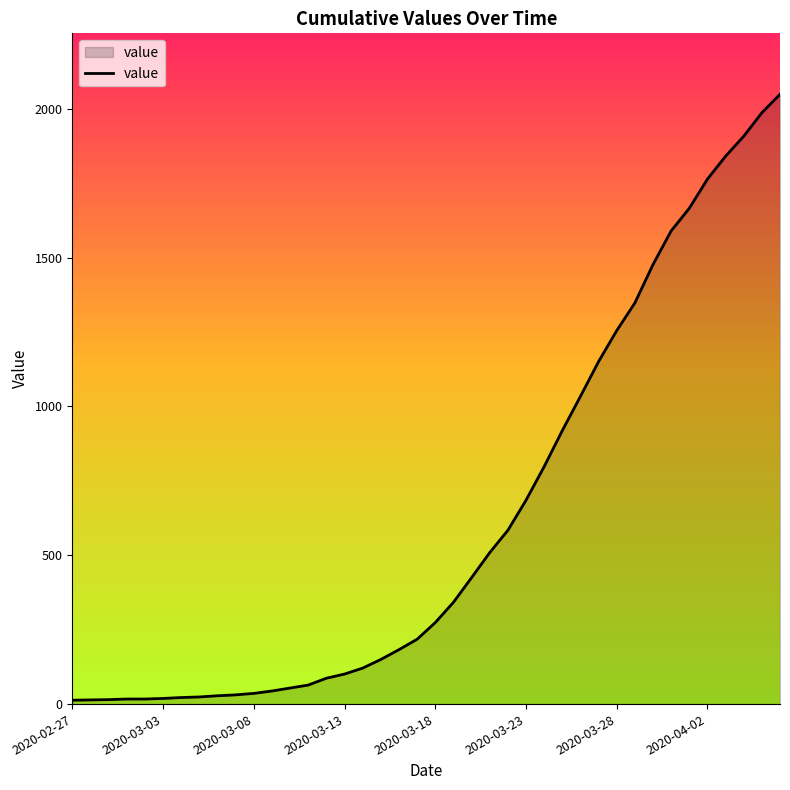

What is the maximum value shown in the chart?

2049